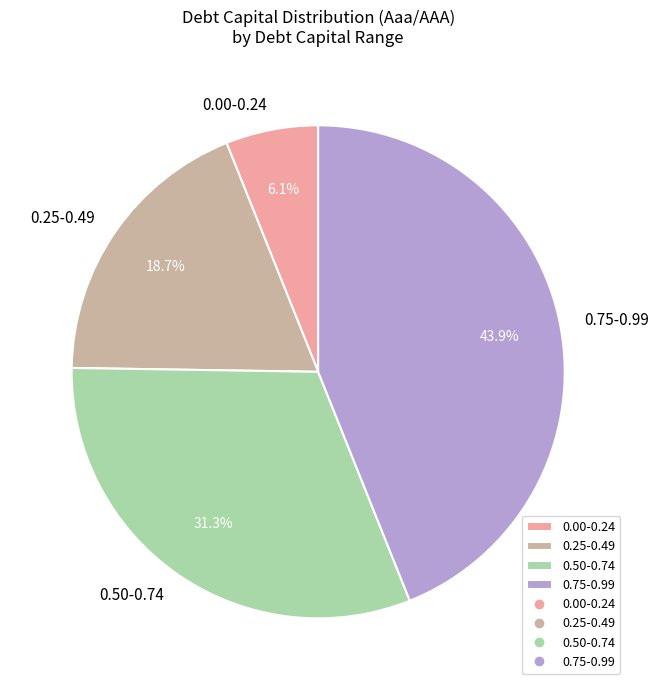

What is the ratio of the value at 0.25-0.49 to the value at 0.00-0.24?

3.1